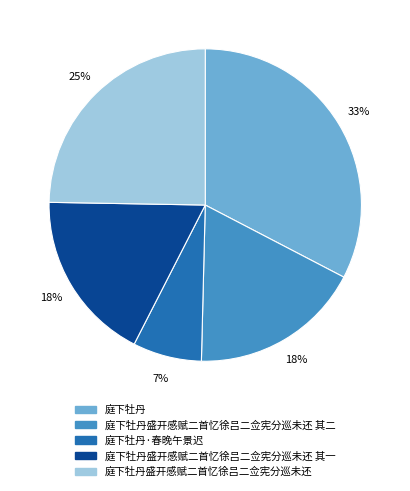

Between 庭下牡丹·春晚午景迟 and 庭下牡丹, which is larger?

庭下牡丹